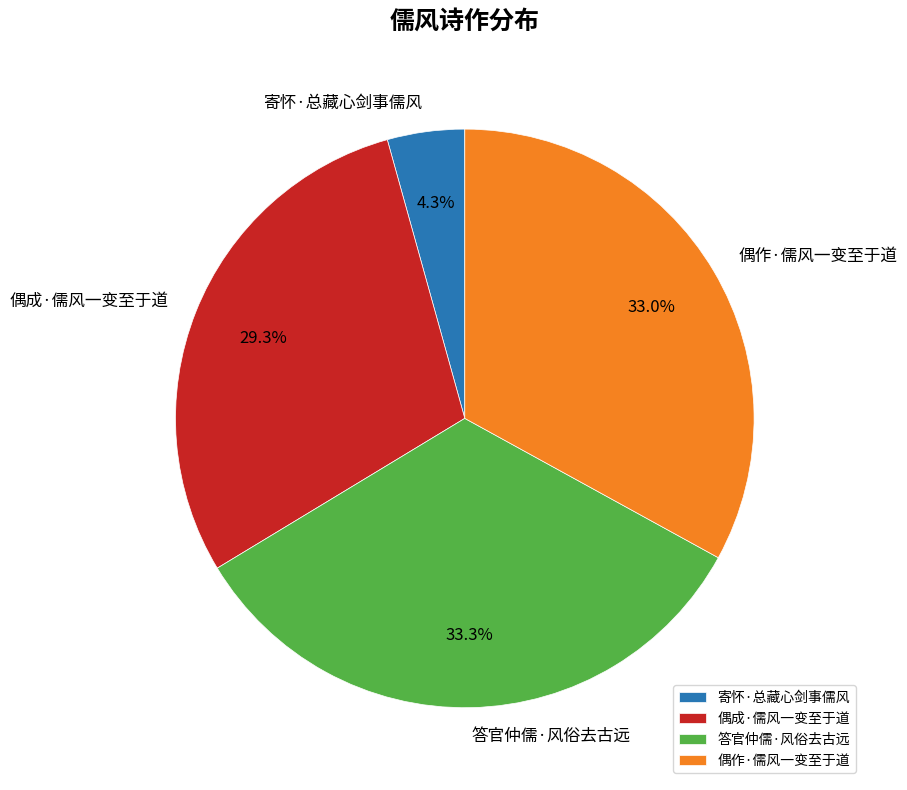

Is there a majority slice in this chart?

No